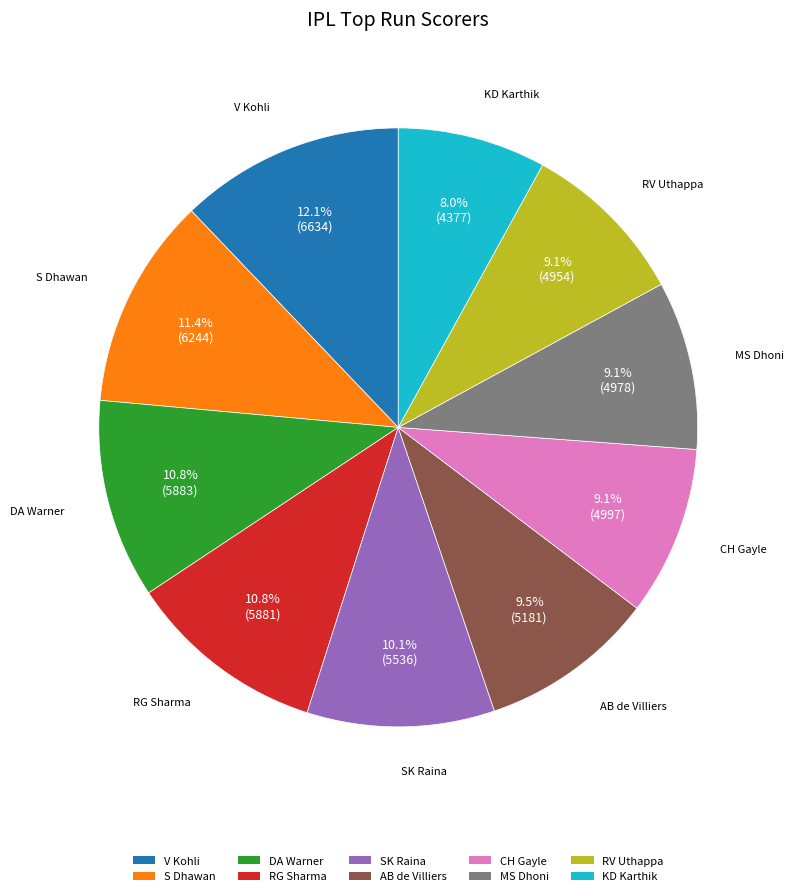

Do S Dhawan and DA Warner together represent more than half of the pie?

No